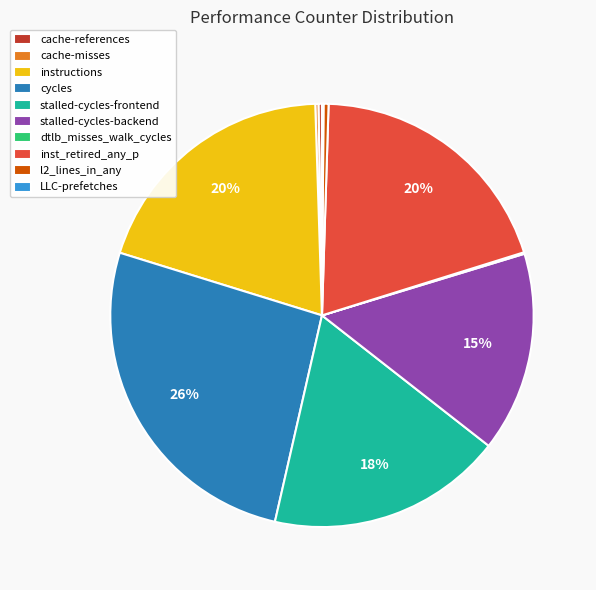

What is the largest slice in the pie chart?

cycles